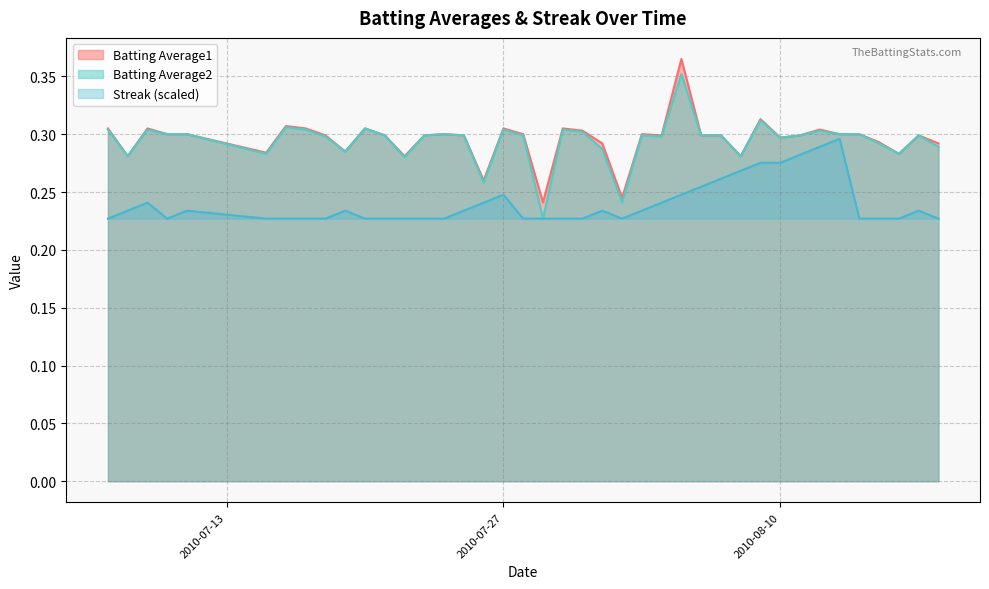

What is the minimum value for Batting Average1?

0.2